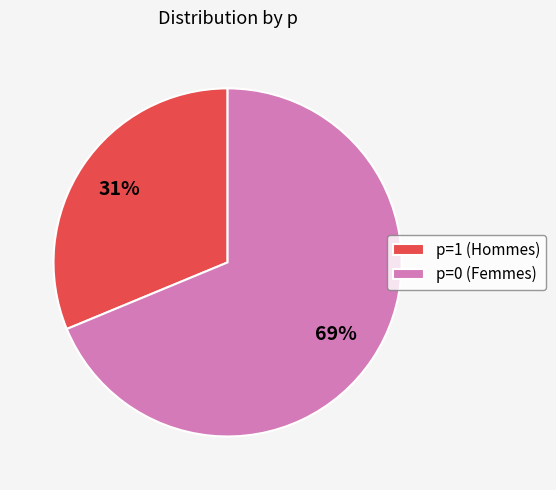

Which category has the smallest portion of the pie?

p=1